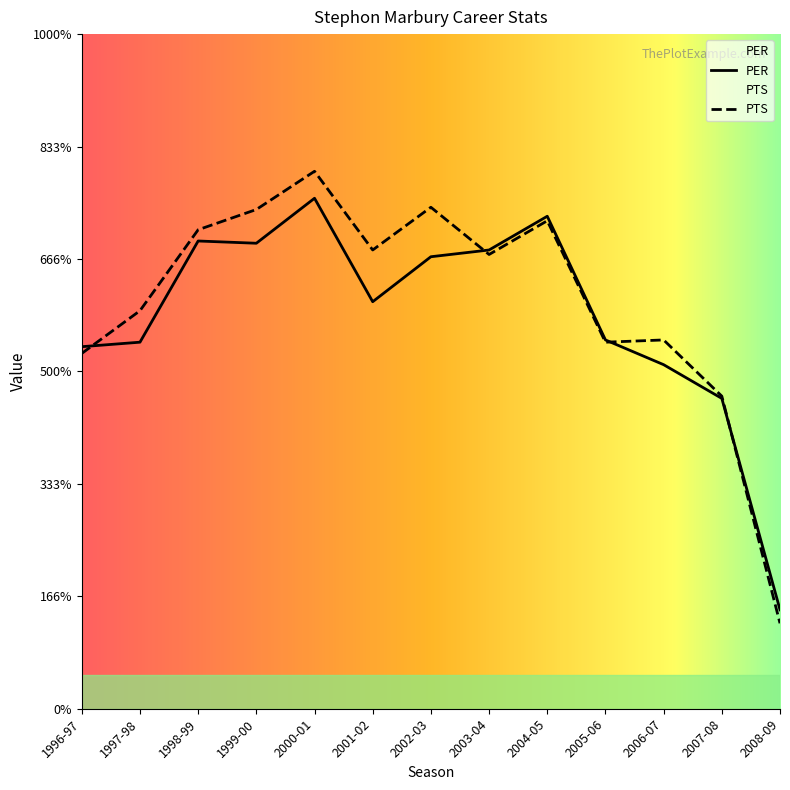

What value does the PTS series have at 1998-99?

21.3